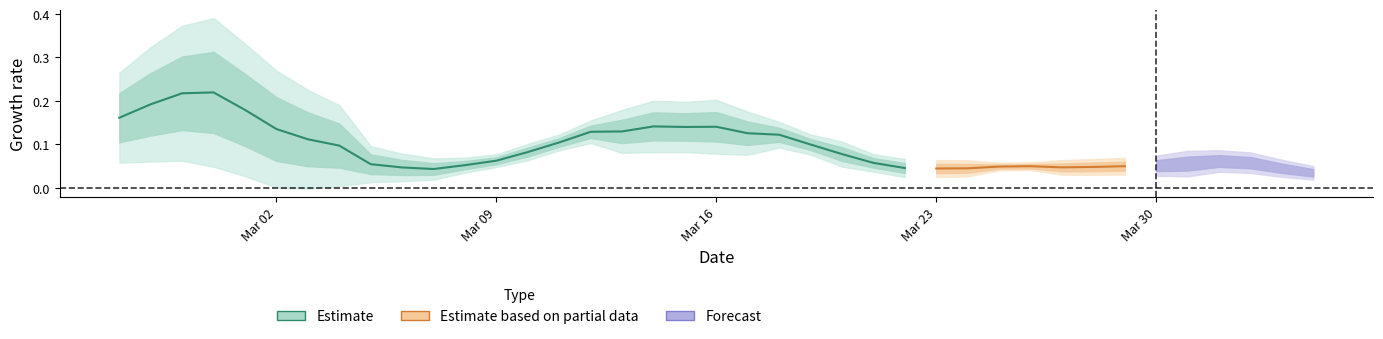

What is the average value?

0.1